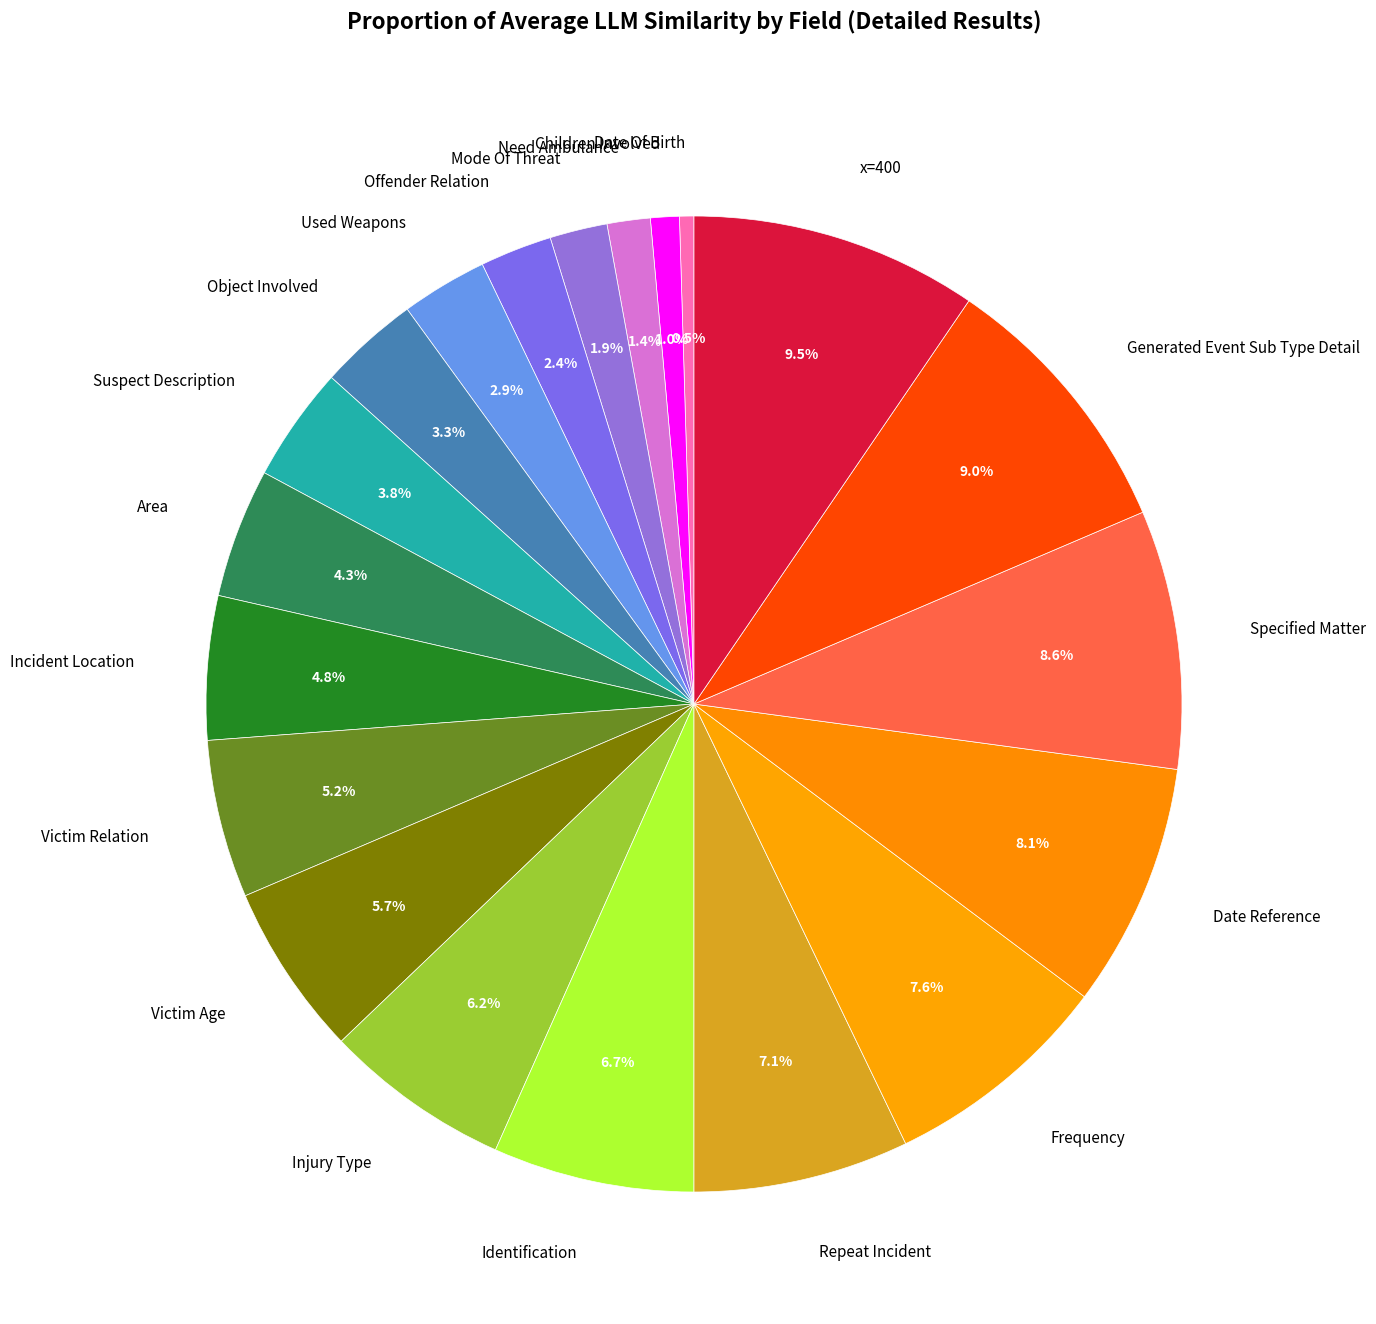

Between Used Weapons and Frequency, which is larger?

Frequency